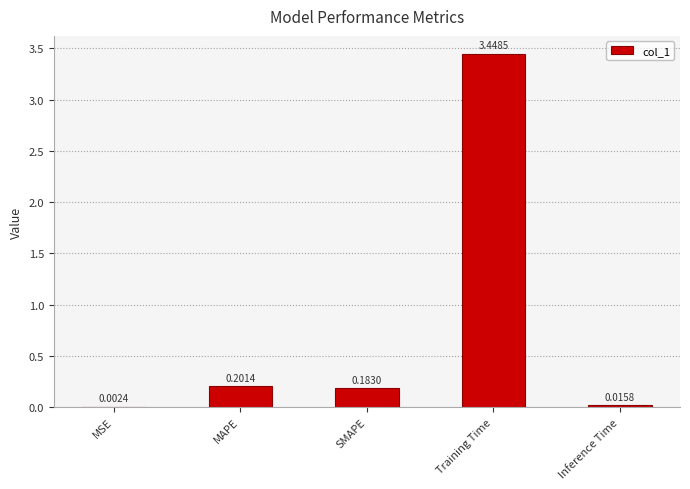

What is the sum of all values?

3.9